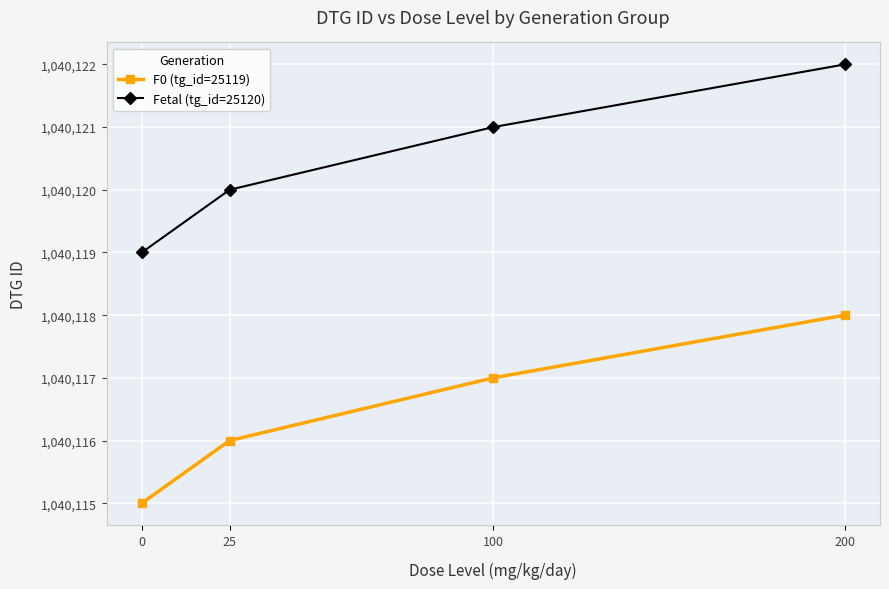

True or false: F0 (tg_id=25119) and Fetal (tg_id=25120) intersect in this chart.

False